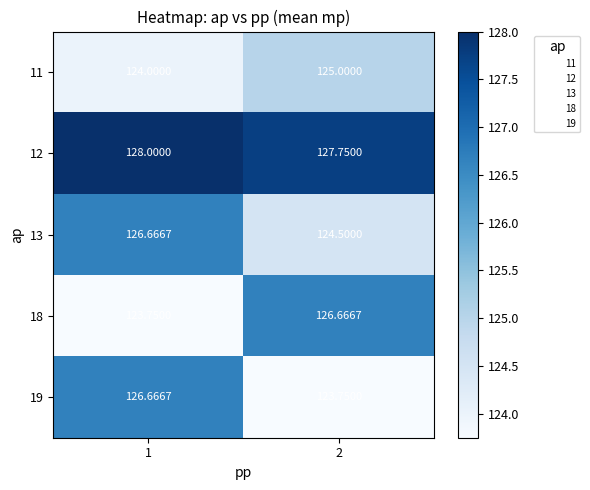

Is the value of 13 at 2 greater than the value of 12 at 1?

No